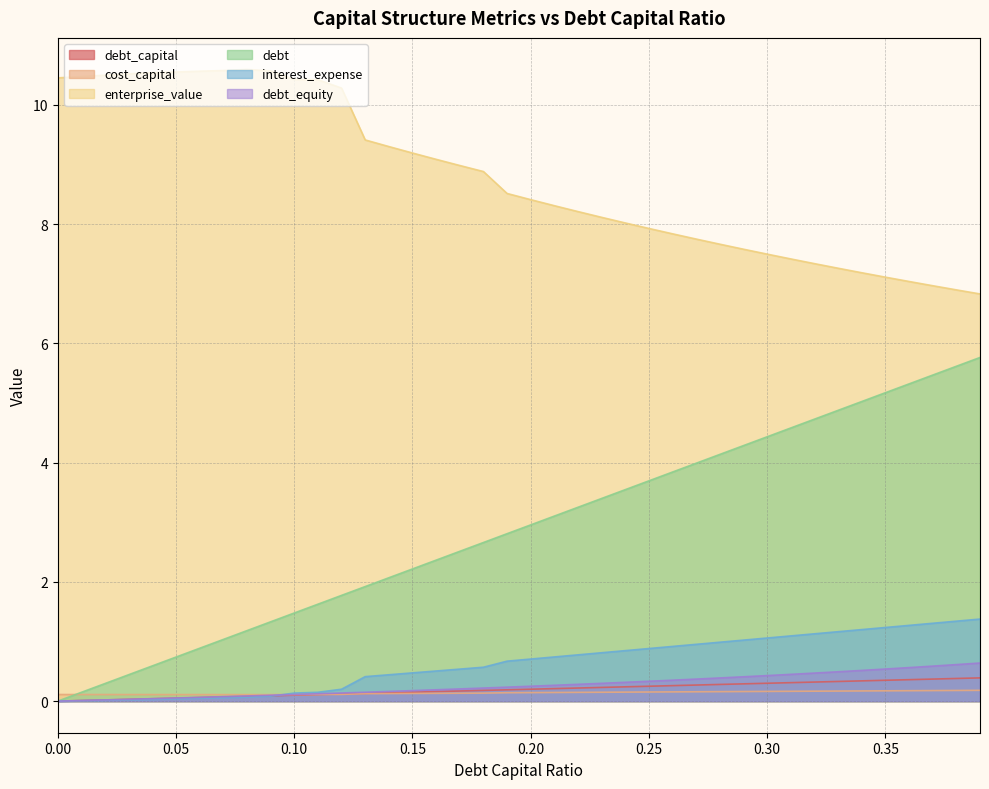

What position from the right is 0.33?

7